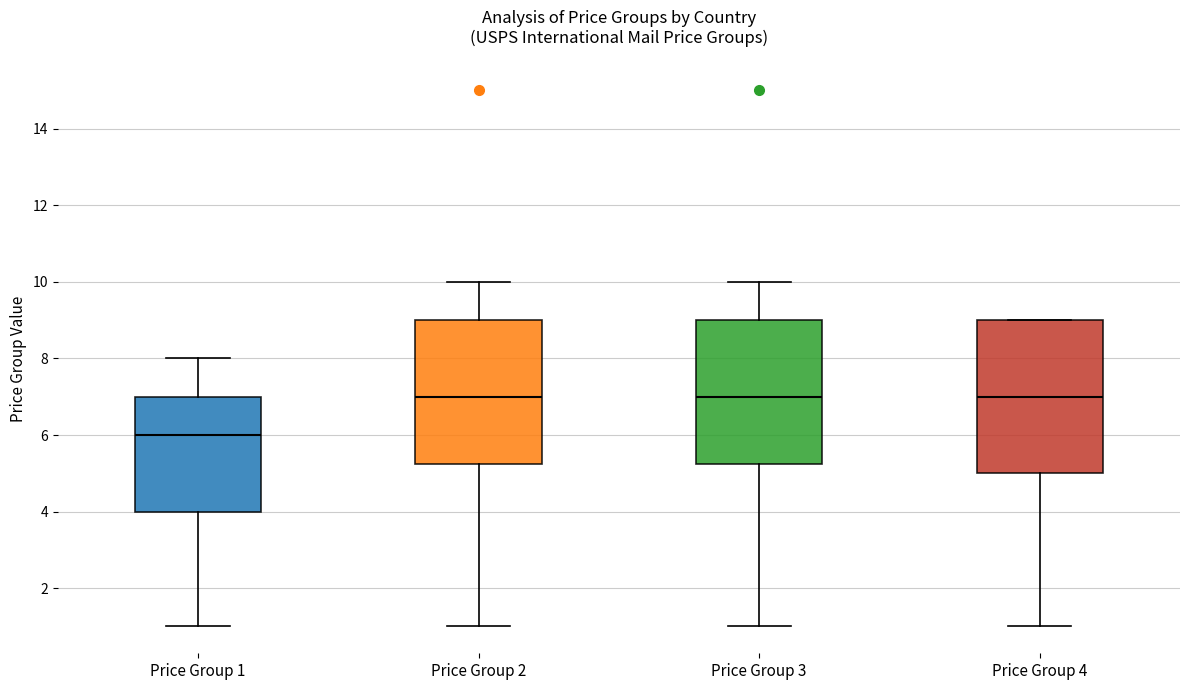

Reading left to right, read every box against the y-axis: the position of its median line, the range the box covers, and the ends of its whiskers. The values are not printed on the chart, so give them approximately, as read against the axis.

Price Group 1: median 6.0, box 4.0 to 7.0, whiskers 1.0 to 8.0
Price Group 2: median 7.0, box 5.2 to 9.0, whiskers 1.0 to 10.0
Price Group 3: median 7.0, box 5.2 to 9.0, whiskers 1.0 to 10.0
Price Group 4: median 7.0, box 5.0 to 9.0, whiskers 1.0 to 9.0